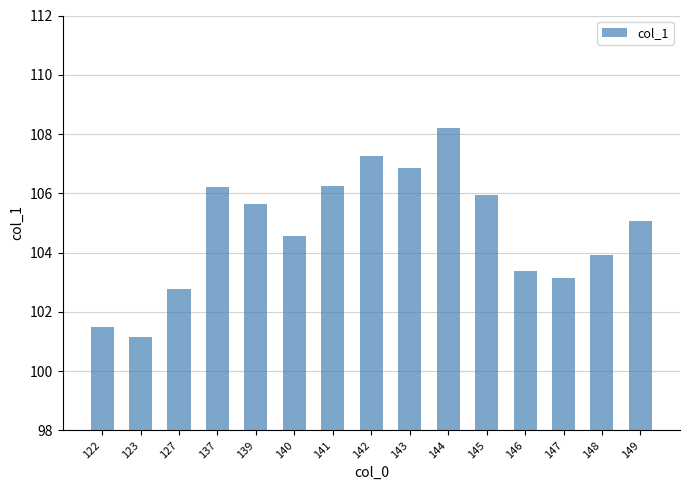

Reading left to right, what are all the values shown in this chart?

101.5	101.1	102.8	106.2	105.6	104.6	106.2	107.3	106.9	108.2	105.9	103.4	103.2	103.9	105.1